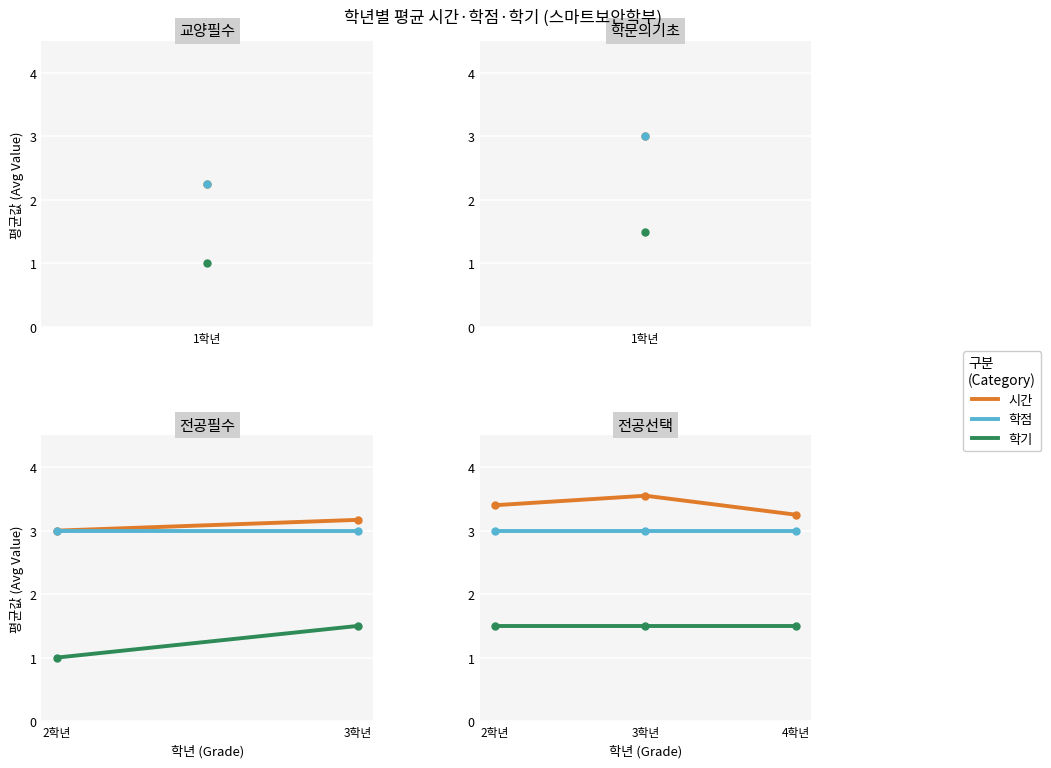

At which category is the sum across all series the highest?

3학년